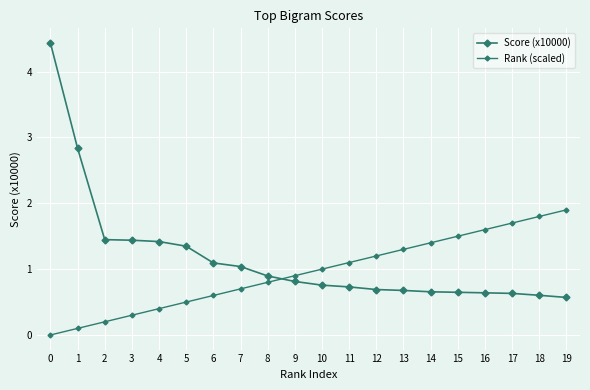

How many categories are shown in the chart?

20